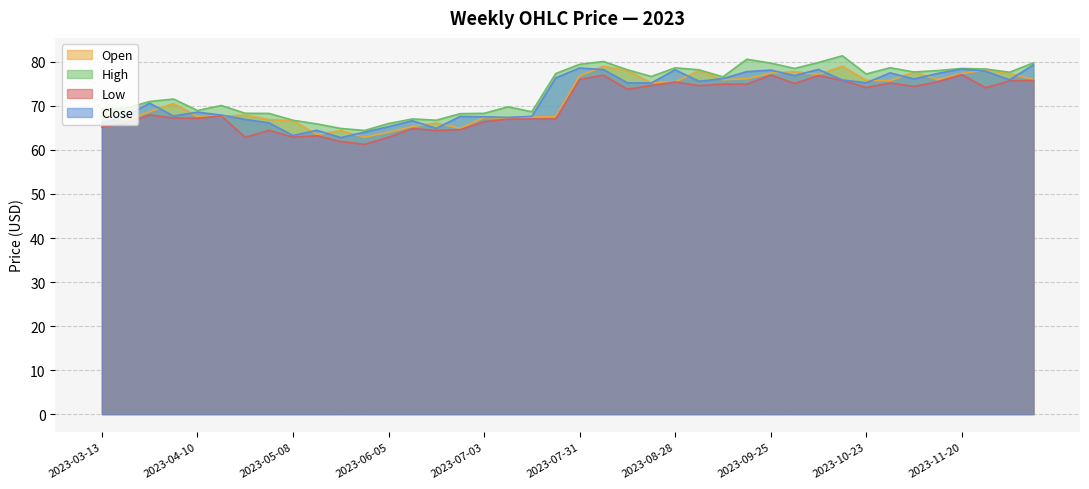

Does the chart display data point markers on the line(s)?

No